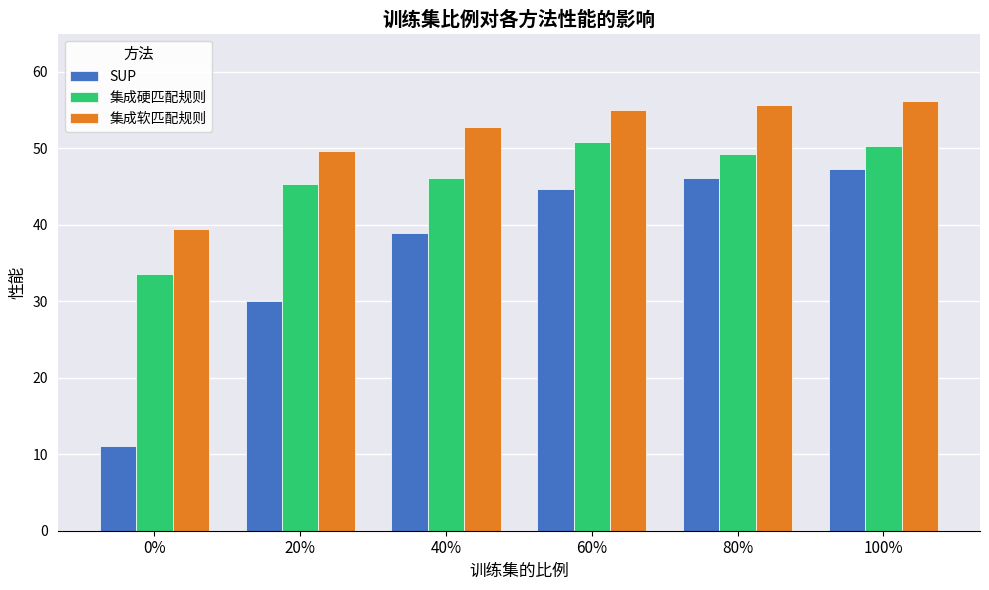

Where does the 集成硬匹配规则 series first go above 49?

60%